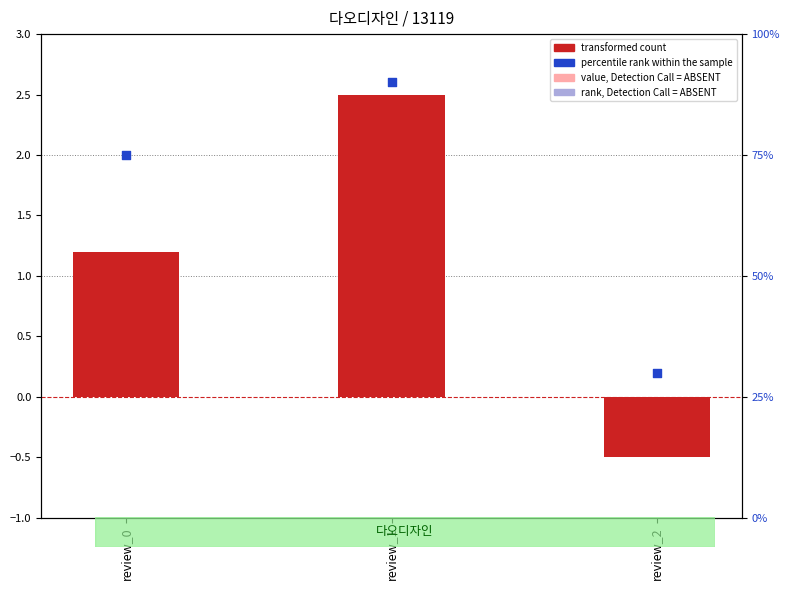

Which series reaches the minimum Y coordinate?

transformed count